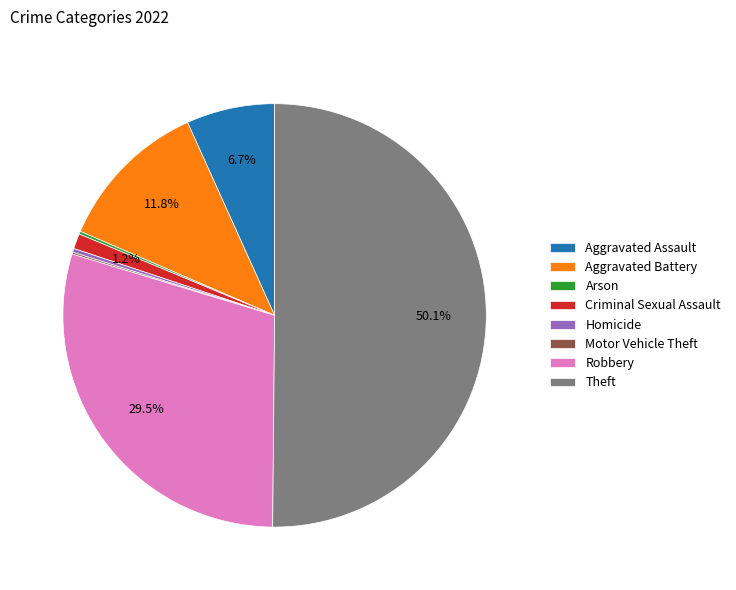

Which has a higher value, Robbery or Homicide?

Robbery